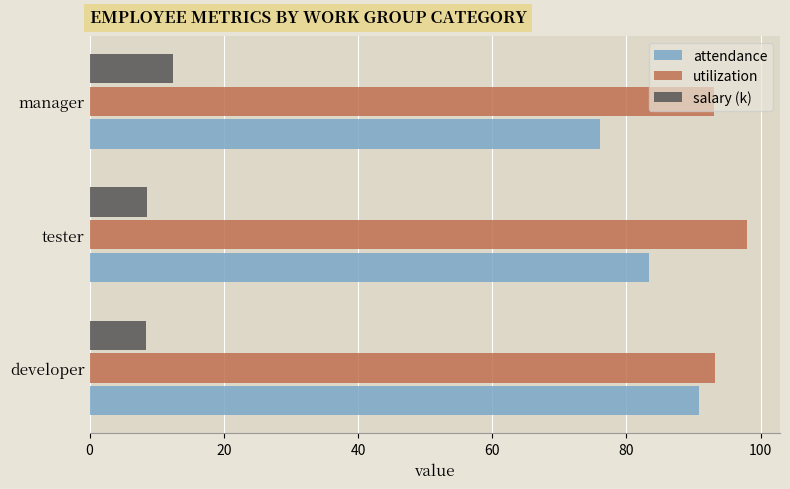

Which series has the largest range (max minus min)?

attendance